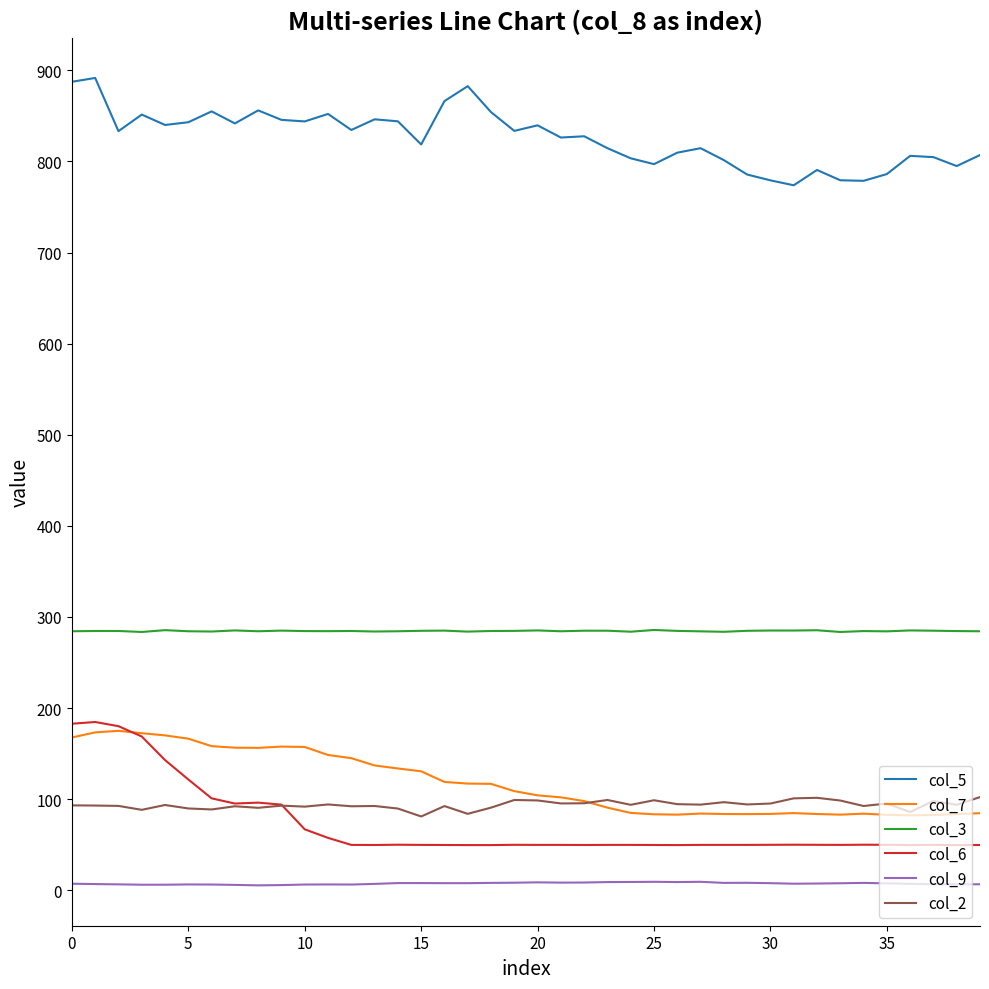

Which series has the largest total across all categories?

col_5